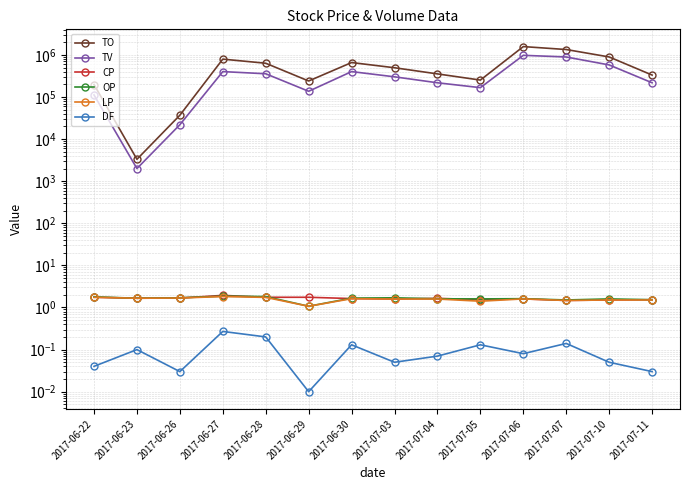

What is the value of the TV point at the 8th from the left?

302000.0